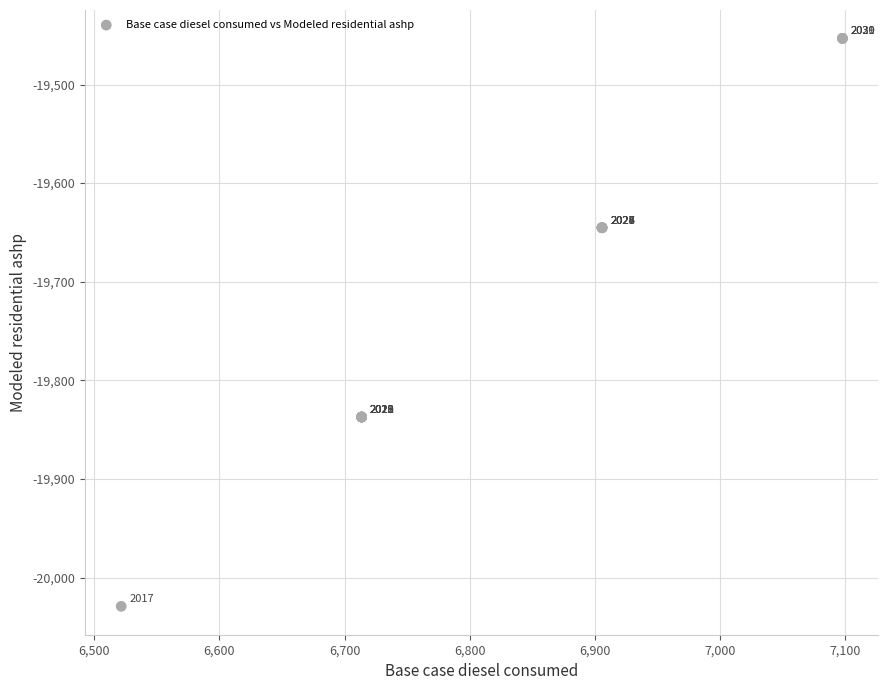

What Y value in the scatter plot is closest to -19741?

-19645.2